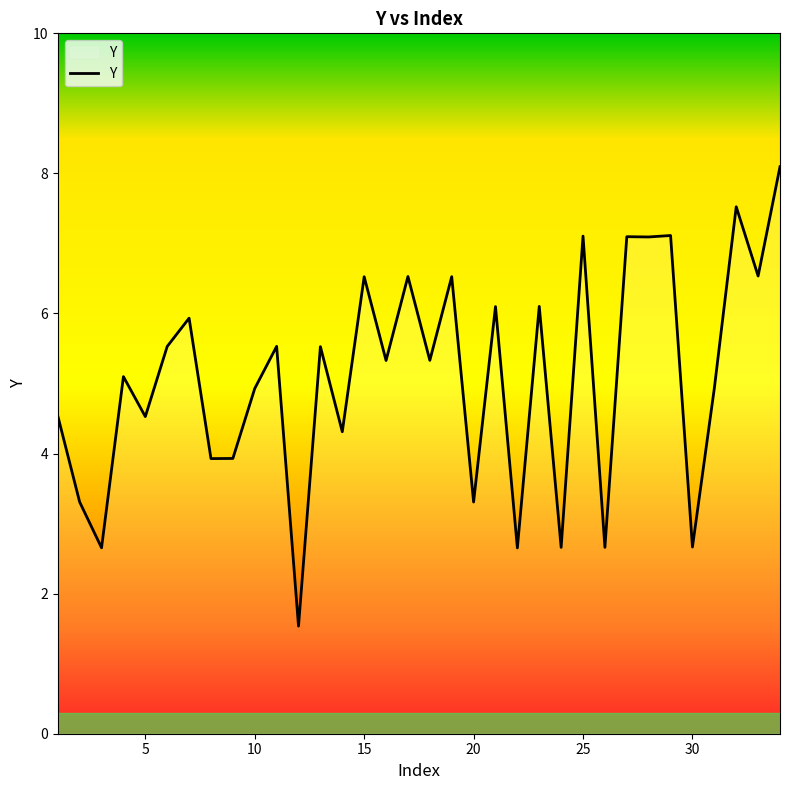

What is the greatest value displayed?

8.1